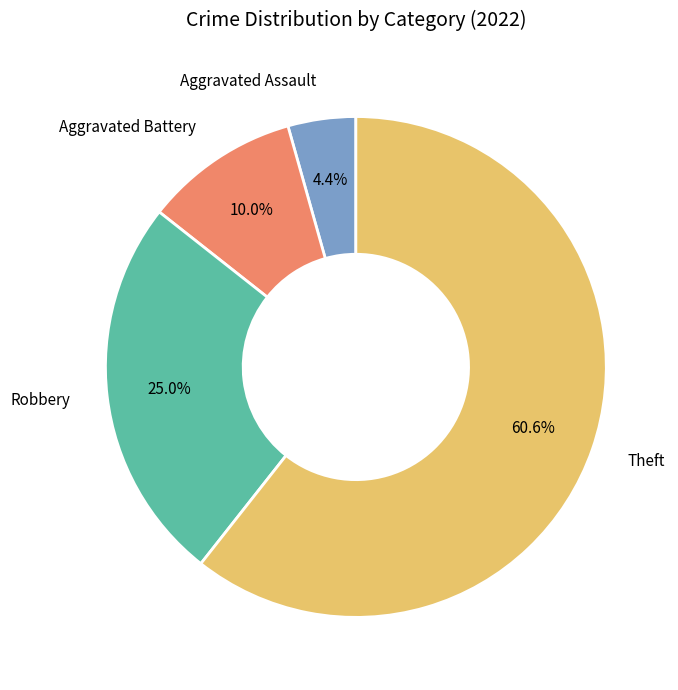

Does any single category account for the majority?

Yes